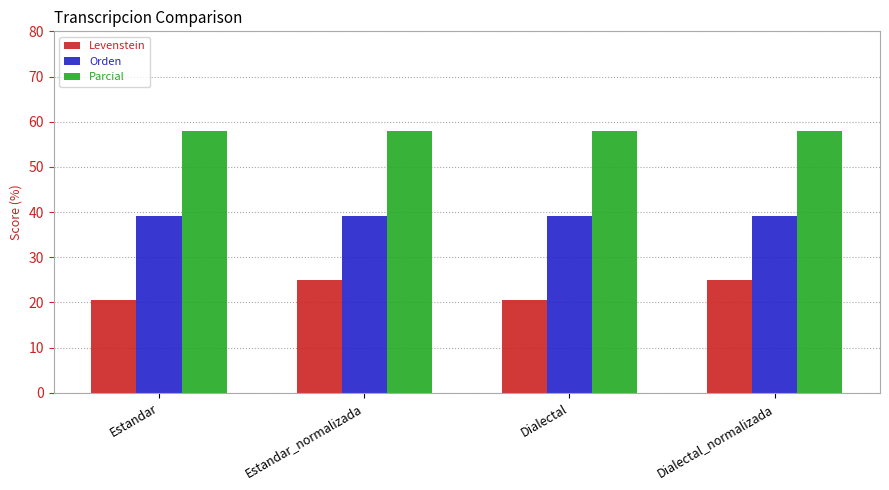

What is the approximate value of Parcial at Estandar_normalizada?

57.9